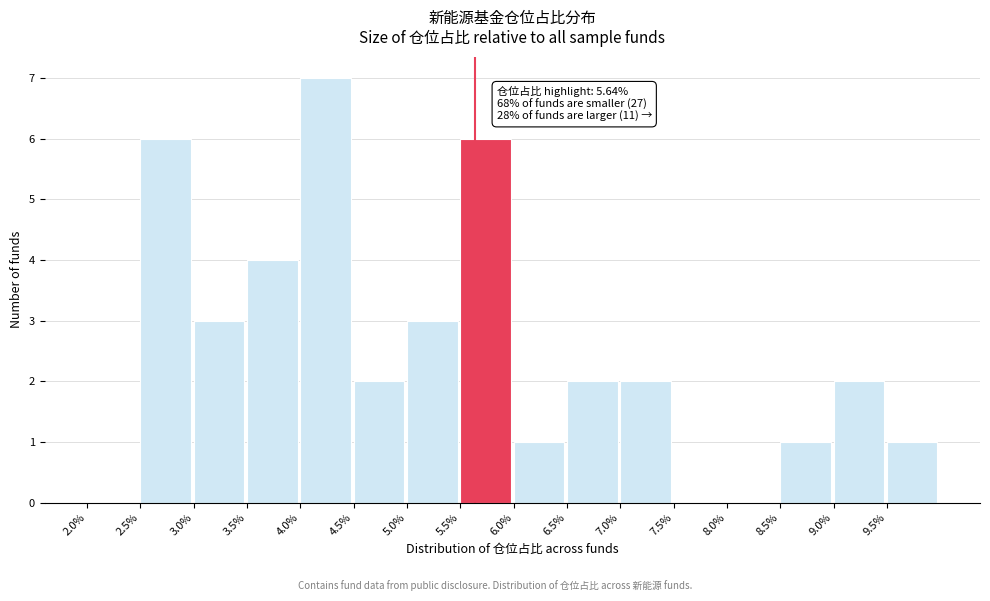

Which range on the x-axis has the tallest bar?

4.0 to 4.5